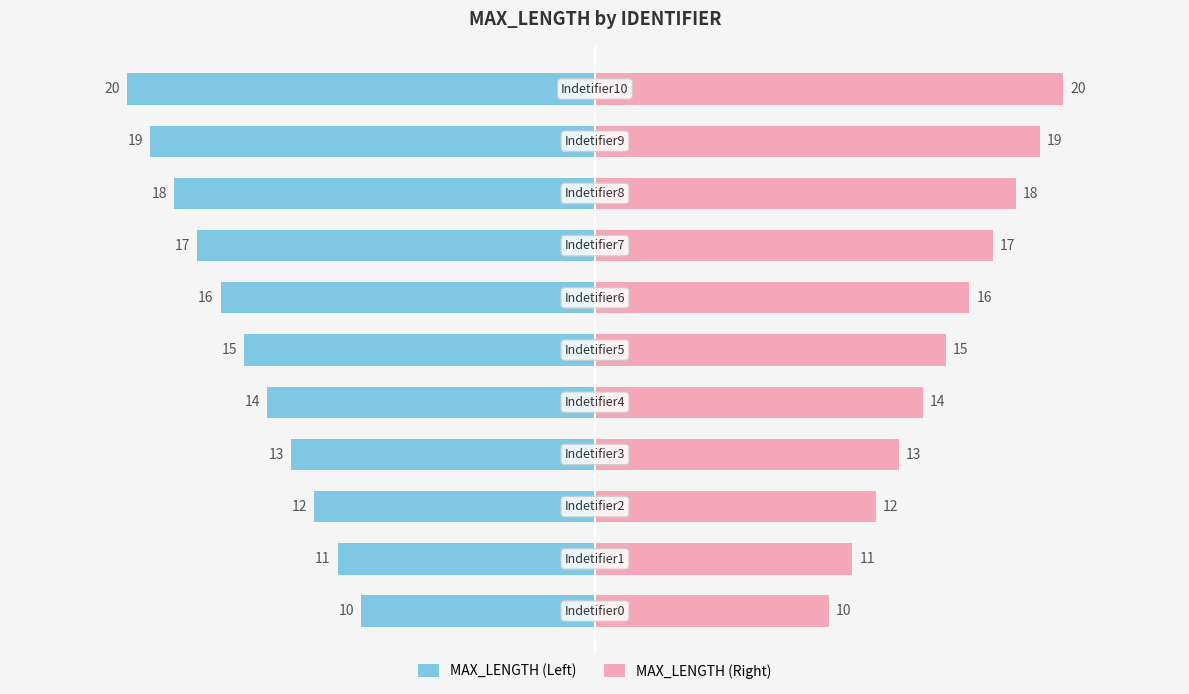

Rank the series at 10 from lowest to highest value.

MAX_LENGTH (Left), MAX_LENGTH (Right)